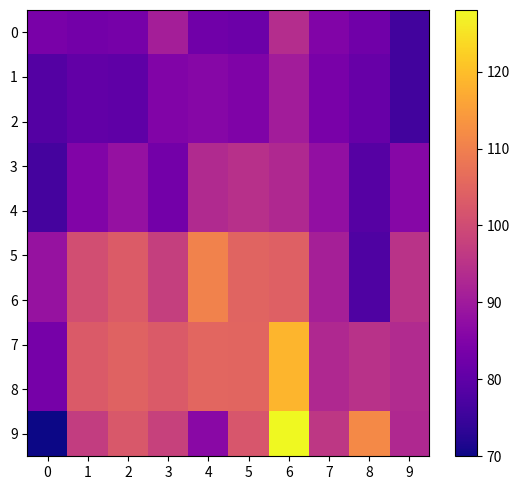

Rank the series at 8 from highest to lowest value.

9, 7, 8, 0, 1, 2, 3, 4, 5, 6